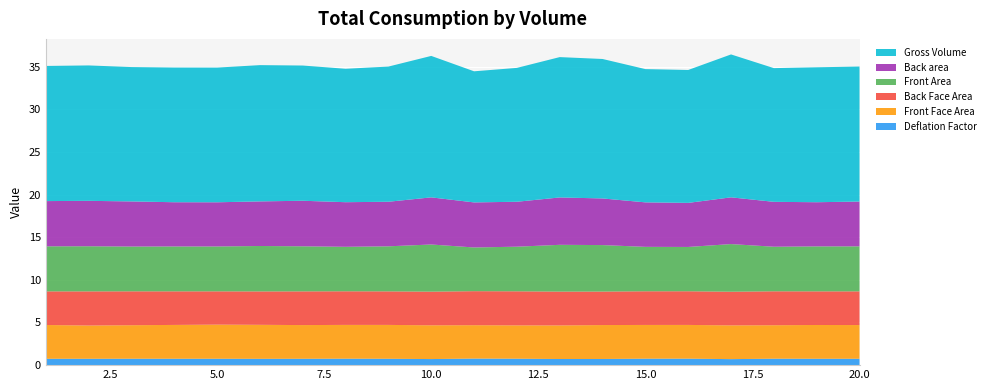

Reading right to left, extract all data points from this chart.

Front Face Area: 4.0	4.0	3.9	4.0	4.0	4.0	4.0	3.9	3.9	3.9	4.0	4.0	4.0	3.9	4.0	4.0	4.0	3.9	3.9	4.0
Back Face Area: 4.0	3.9	4.0	3.9	3.9	3.9	3.9	4.0	4.0	4.0	3.9	3.9	3.9	4.0	3.9	3.9	3.9	4.0	4.0	3.9
Deflation Factor: 0.7	0.7	0.8	0.7	0.8	0.8	0.7	0.7	0.8	0.8	0.7	0.7	0.8	0.7	0.7	0.7	0.7	0.8	0.7	0.7
Front Area: 5.3	5.3	5.2	5.6	5.2	5.2	5.4	5.5	5.2	5.1	5.5	5.3	5.2	5.3	5.3	5.3	5.3	5.2	5.3	5.3
Back area: 5.3	5.2	5.3	5.5	5.2	5.2	5.5	5.6	5.3	5.3	5.5	5.2	5.2	5.3	5.2	5.2	5.2	5.3	5.3	5.3
Gross Volume: 15.8	15.8	15.7	16.8	15.6	15.6	16.3	16.4	15.7	15.4	16.6	15.8	15.6	15.8	16.0	15.8	15.8	15.7	15.9	15.8